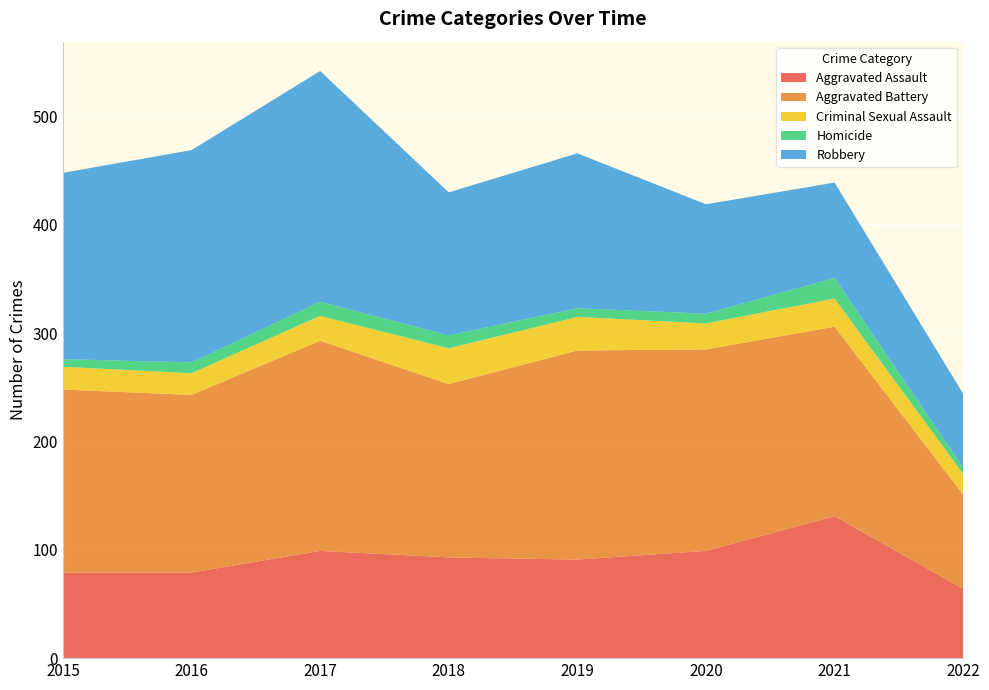

Reading left to right, list all the values displayed in this chart.

Aggravated Assault: 79	79	99	93	91	99	131	64
Aggravated Battery: 169	164	194	160	193	186	175	87
Criminal Sexual Assault: 21	20	23	33	31	24	26	19
Homicide: 7	10	13	12	8	9	19	6
Robbery: 172	196	213	132	143	101	88	68